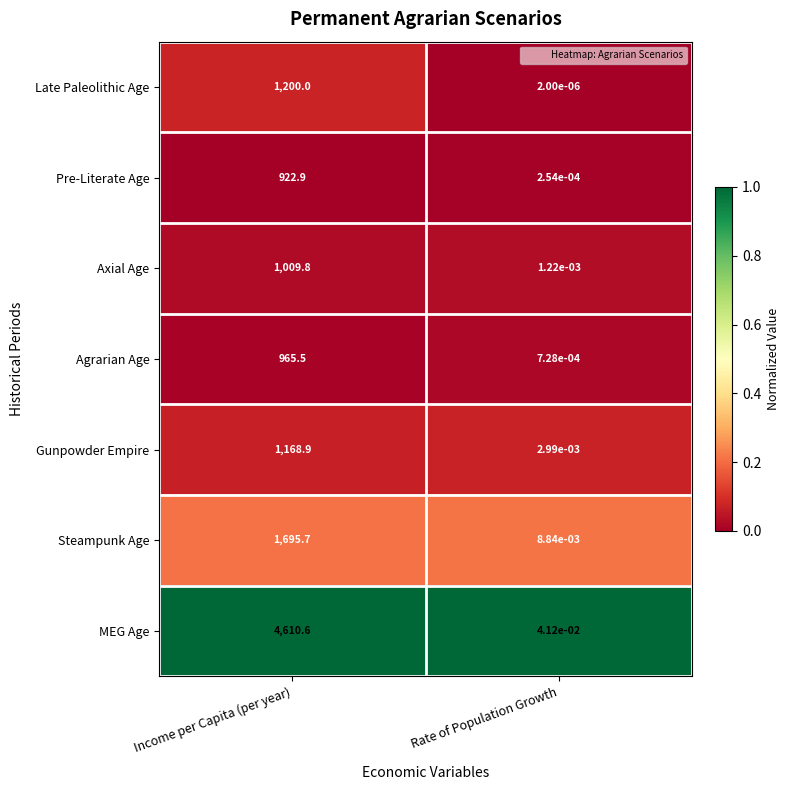

How many distinct data groups are displayed?

7